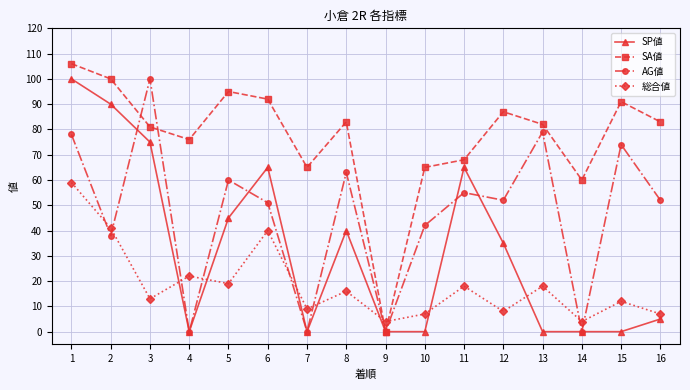

Rank the series by their average value, from lowest to highest.

総合値, SP値, AG値, SA値